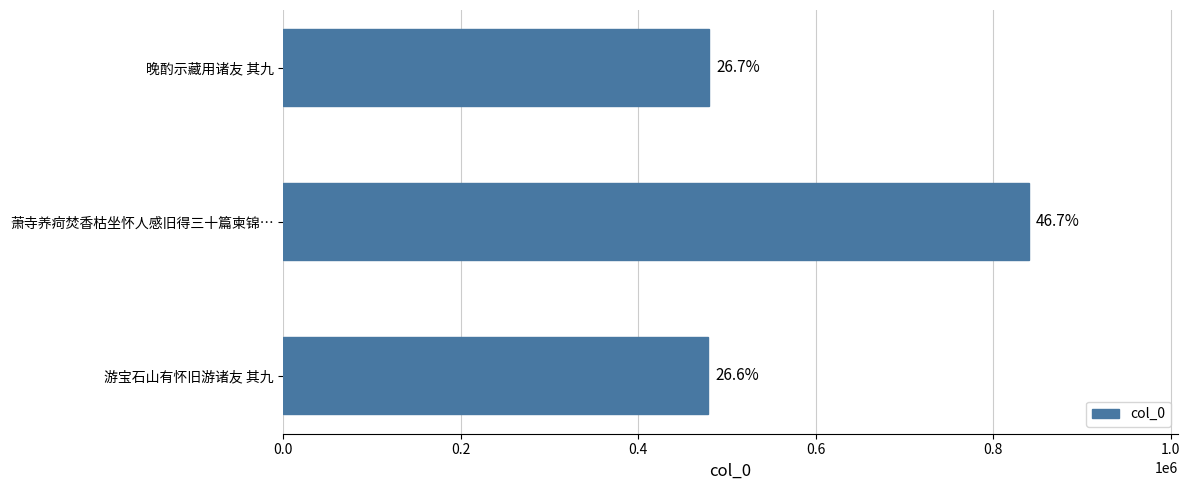

Does the chart contain any negative values?

No